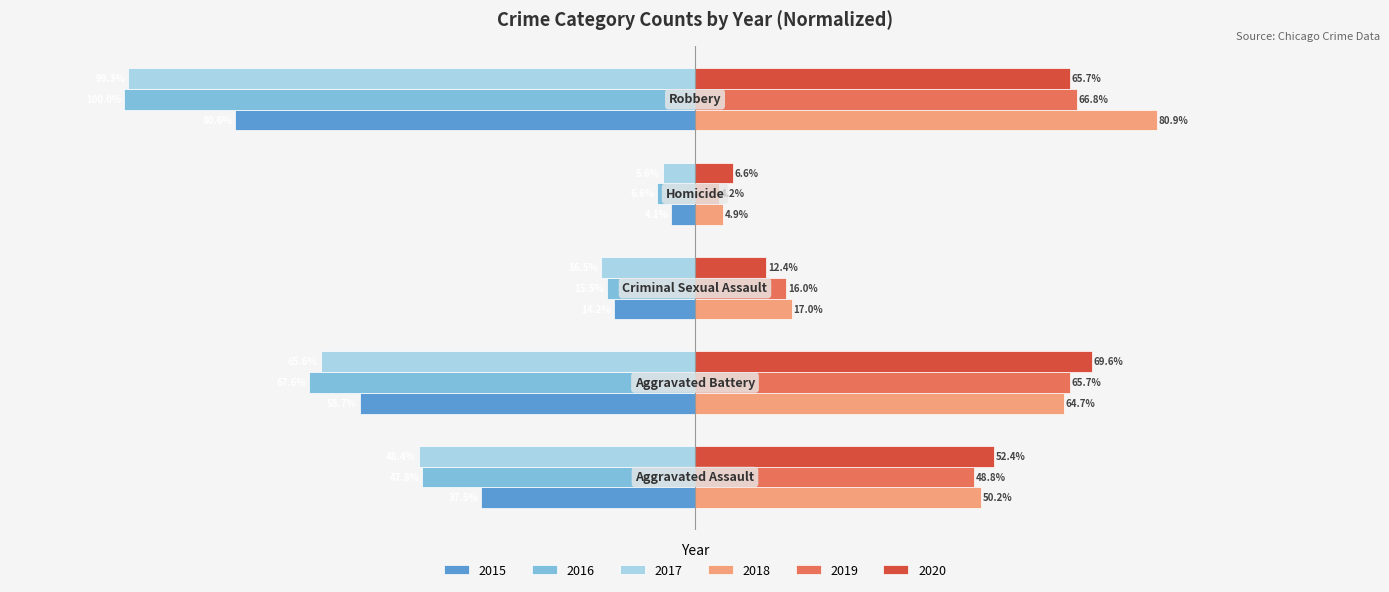

Rank the series by their maximum value, from lowest to highest.

2016, 2017, 2015, 2019, 2020, 2018